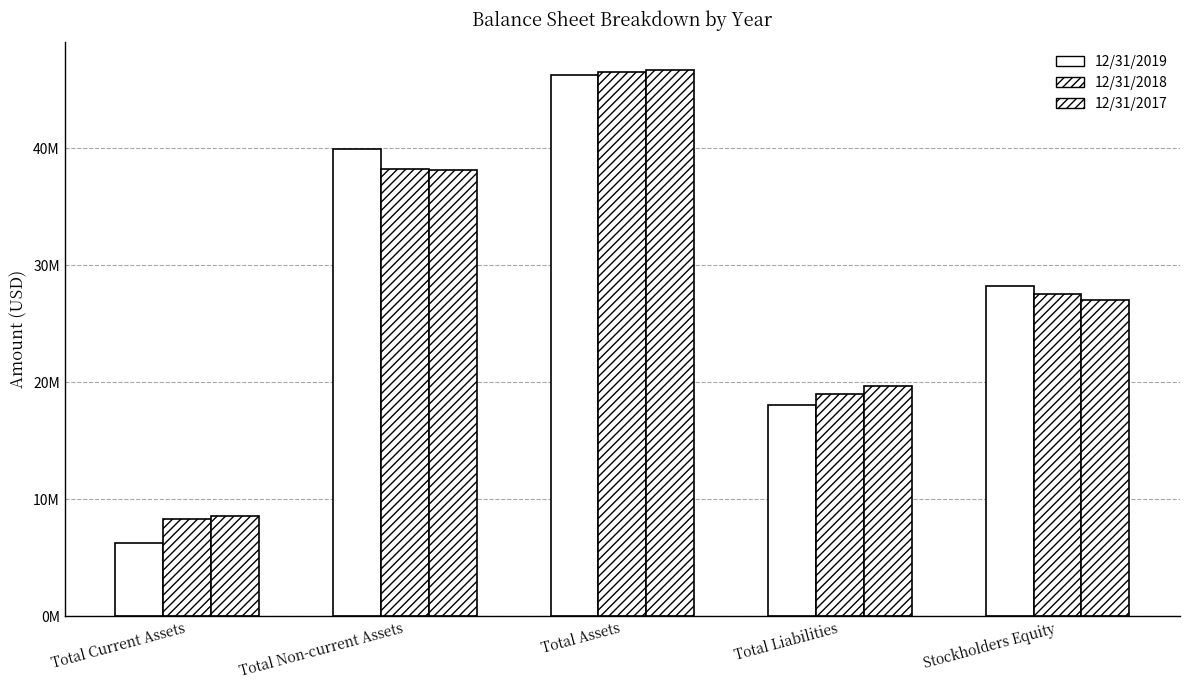

Are the bars horizontal?

No